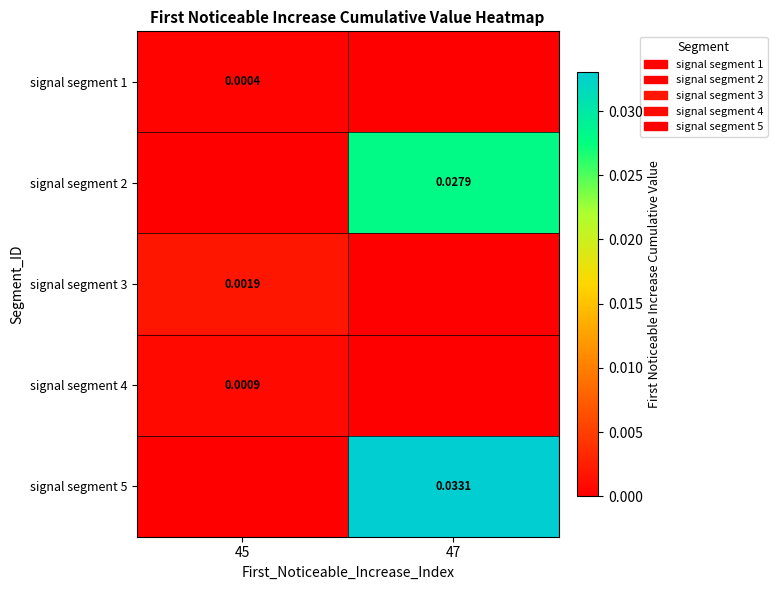

True or false: signal segment 3 has a value of 0.0 at 45.

True